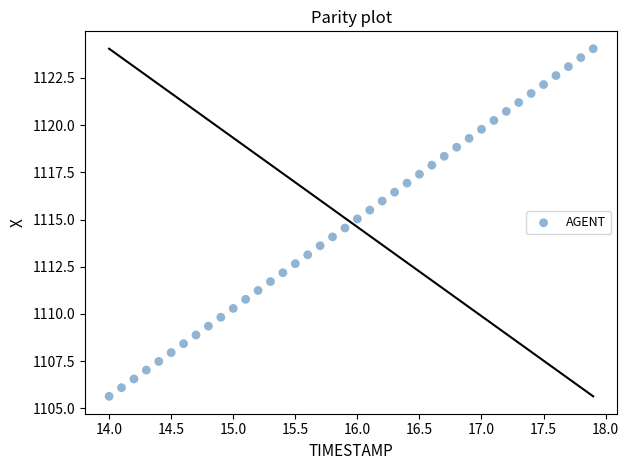

What is the range of Y values (max minus min)?

18.4